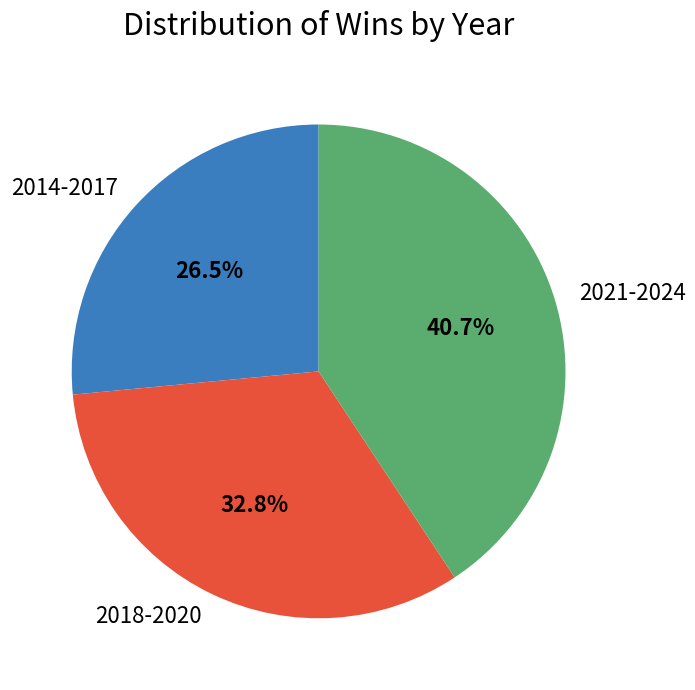

Does any single category account for the majority?

No